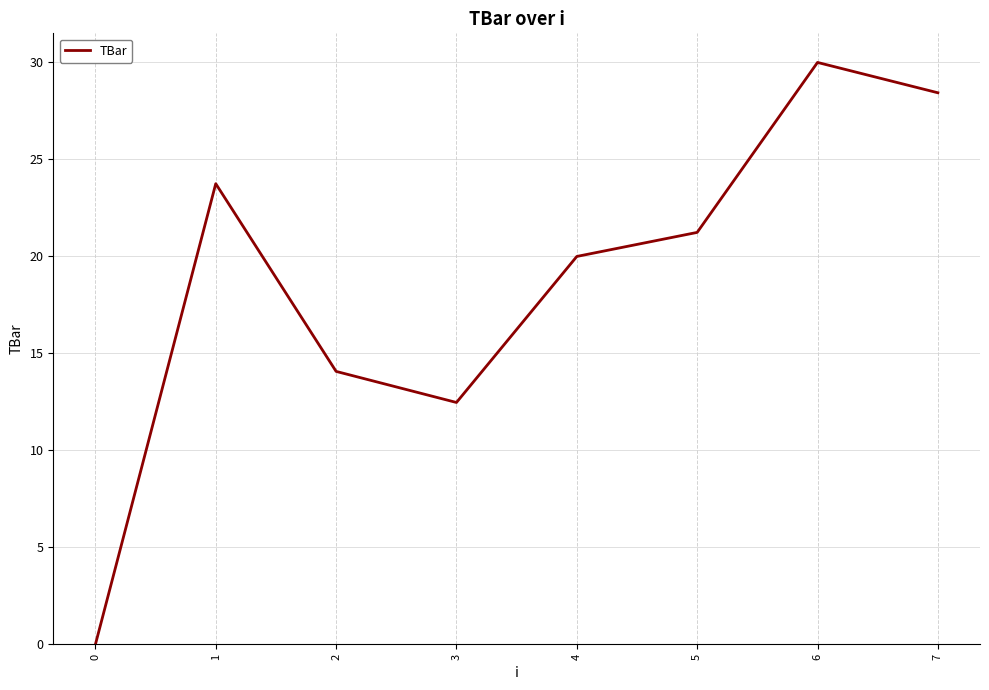

Count the number of values greater than 21.

4